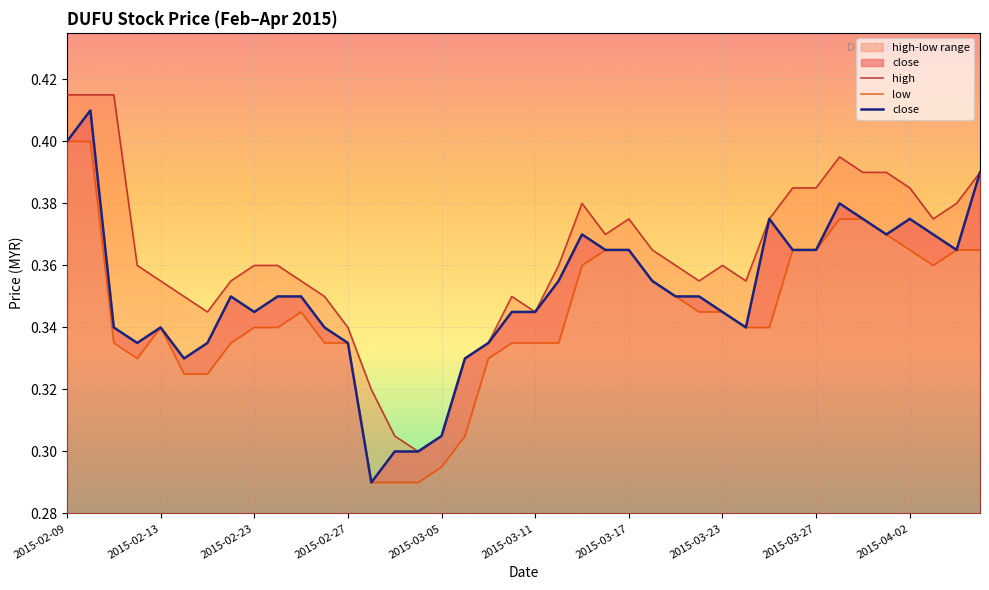

How many data points does each series have?

40